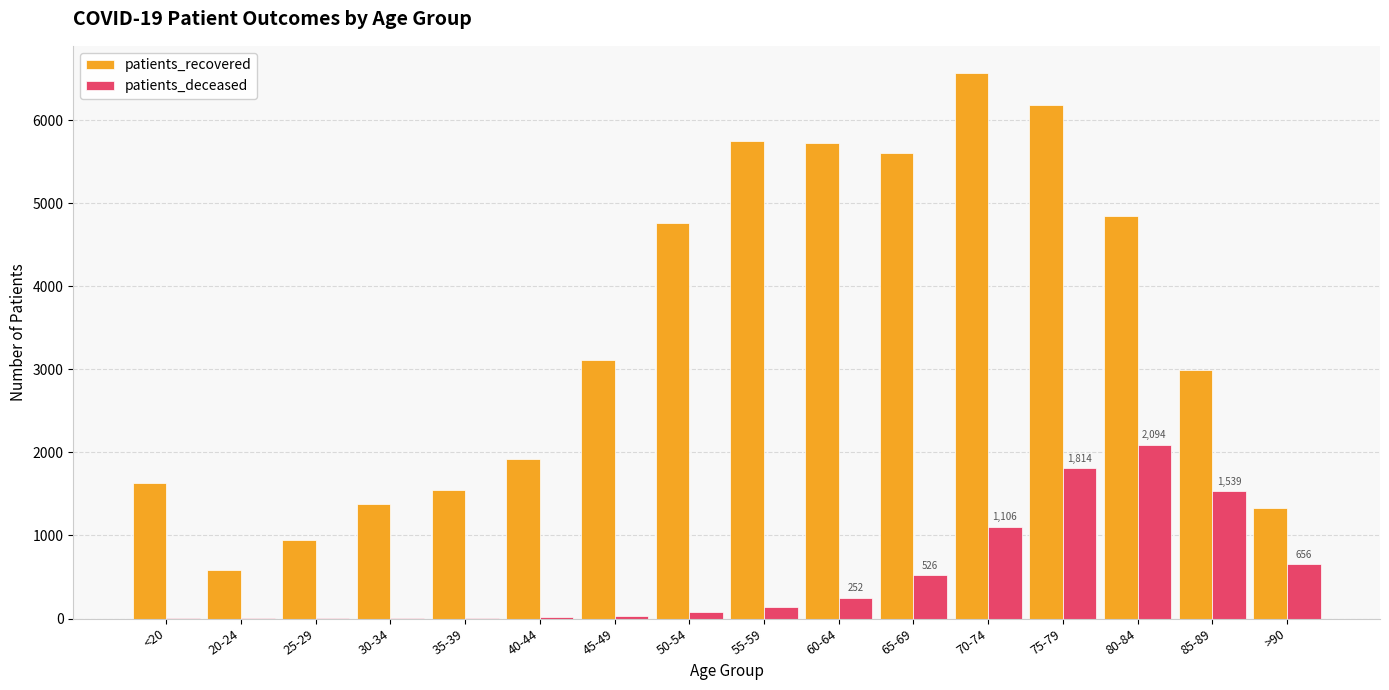

Read the patients_recovered value at 25-29, to the nearest 50.

950